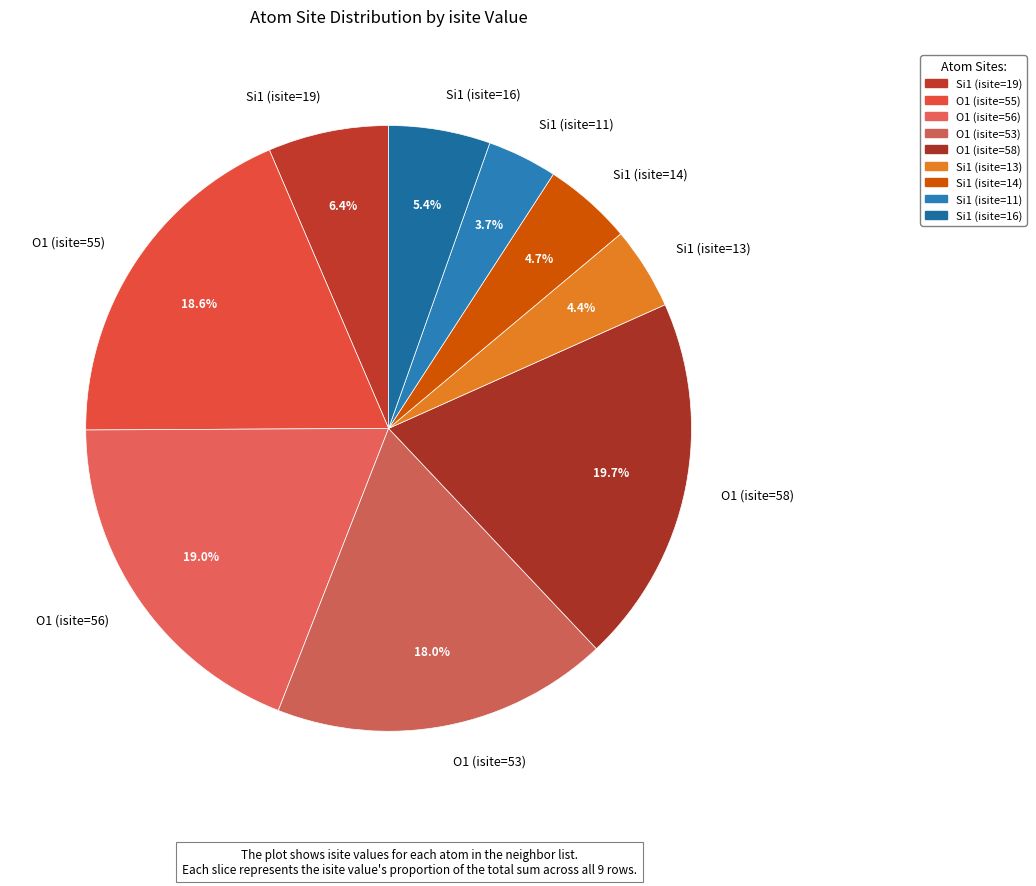

What is the ratio of the value at O1 (isite=53) to the value at Si1 (isite=16)?

3.3